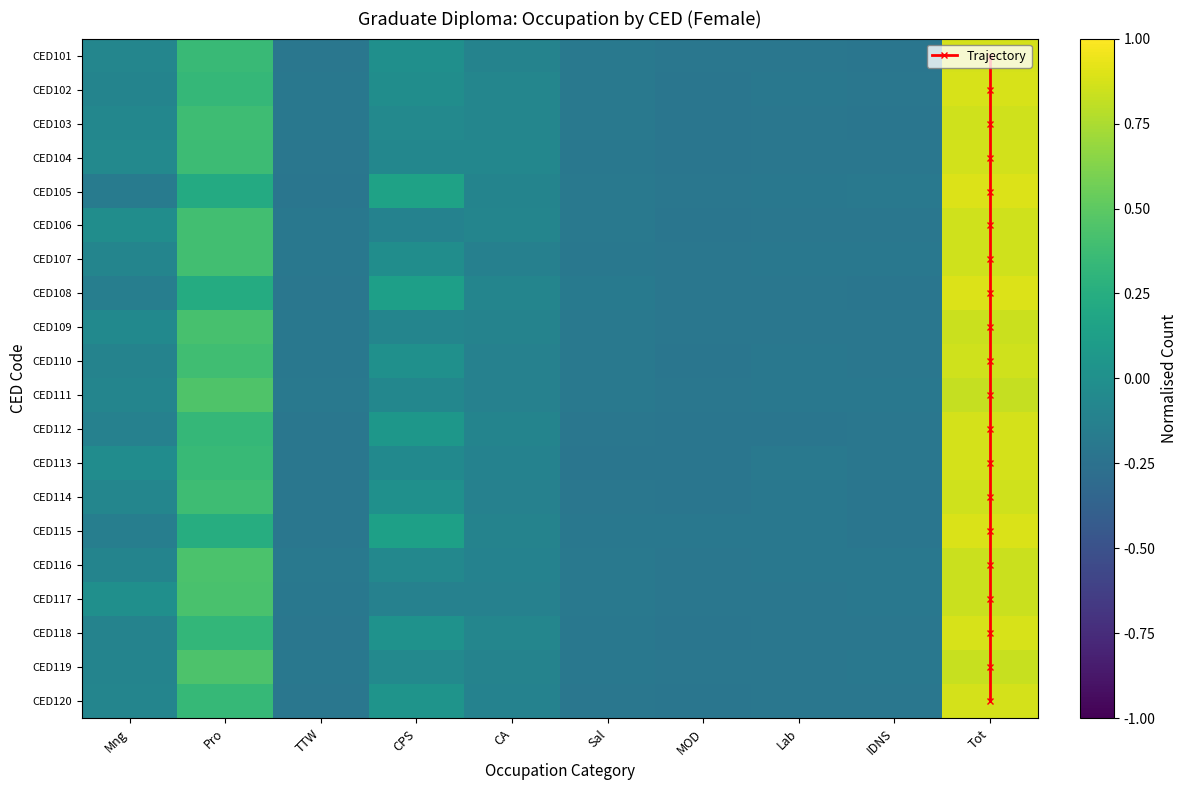

At which label is CED108 closest to 0?

CA